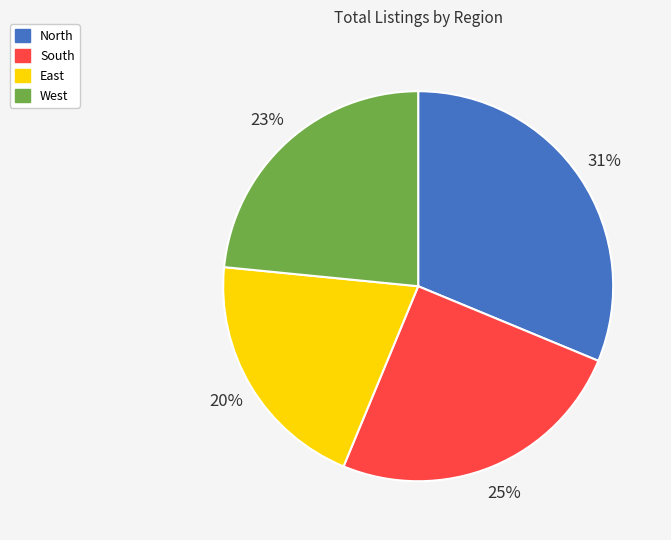

How many slices are in this pie chart?

4